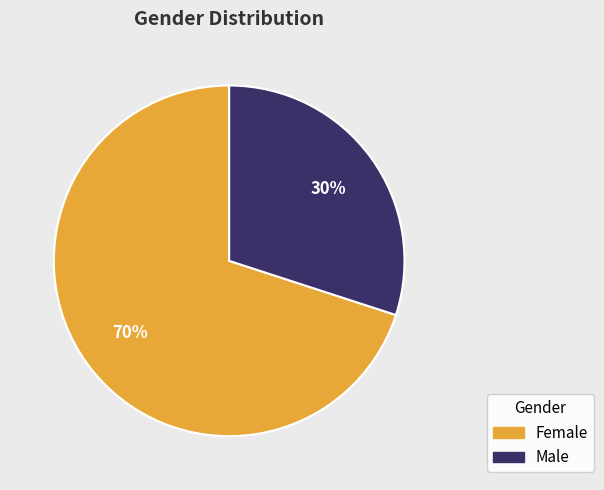

True or false: Male accounts for 30% of the total.

True